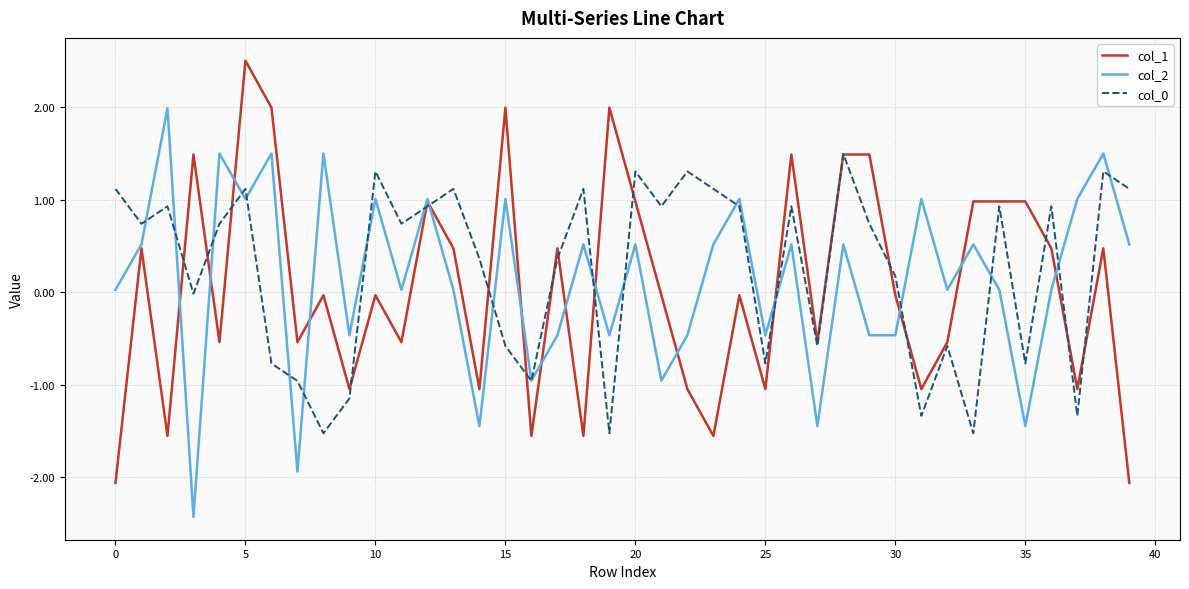

What is the lowest value of the col_2 series?

-2.4